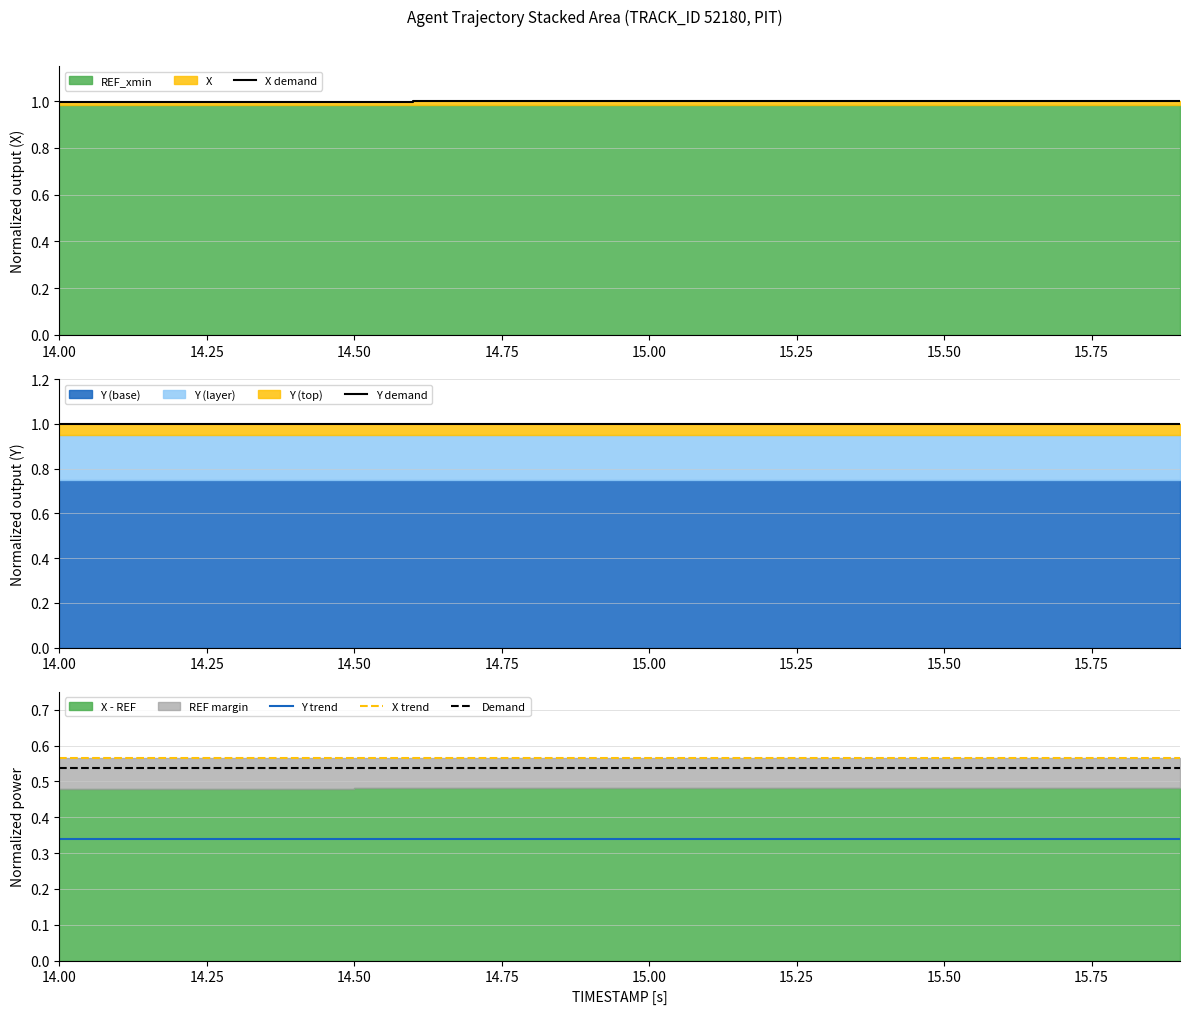

True or false: Demand and Y trend cross at least once.

False